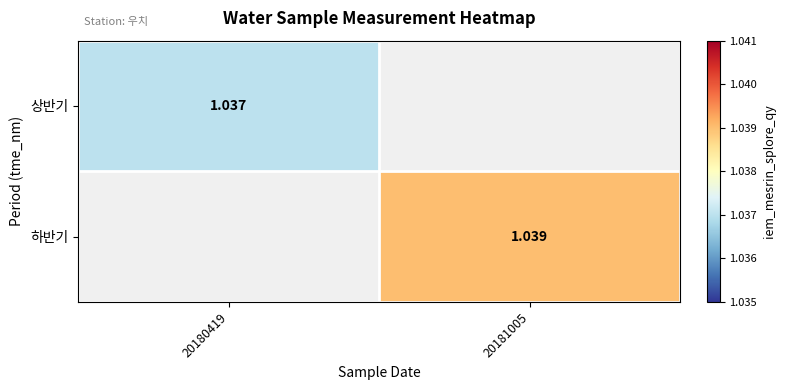

Which category has the lowest value in the 하반기 series?

20180419